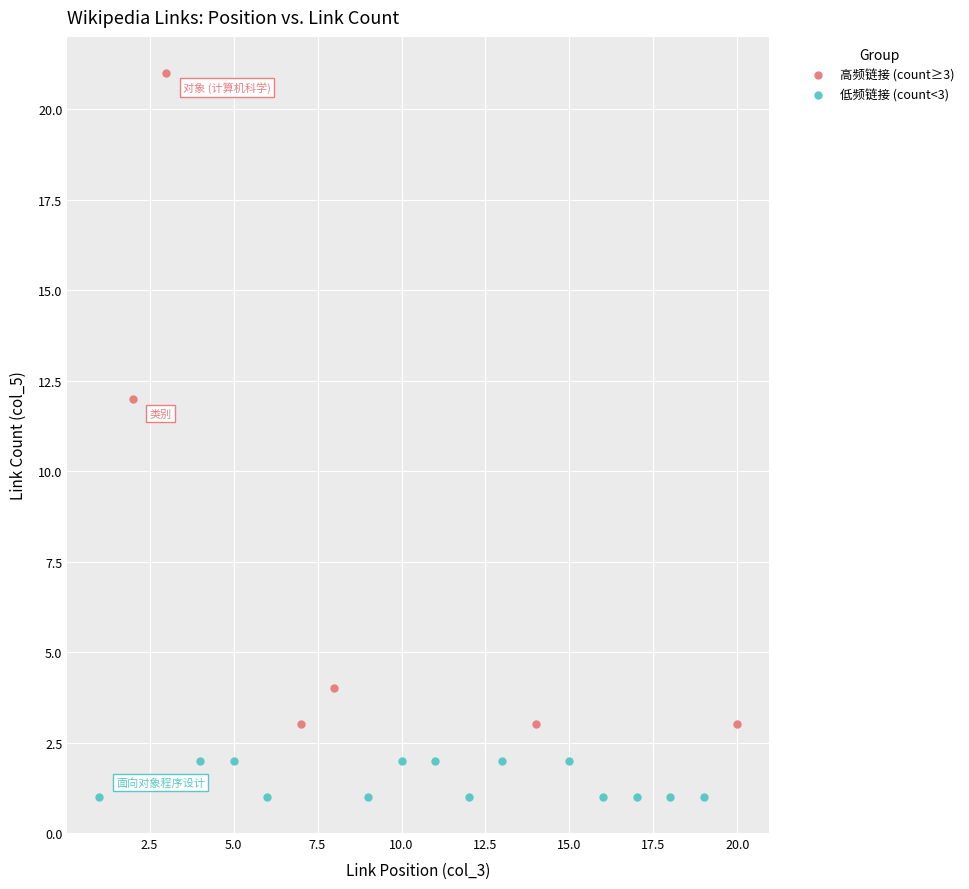

Which series reaches the maximum Y coordinate?

高频链接 (count≥3)